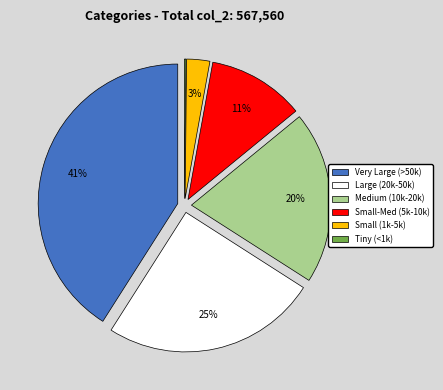

To the nearest percent, what is the difference between the largest and smallest slice percentages?

41%